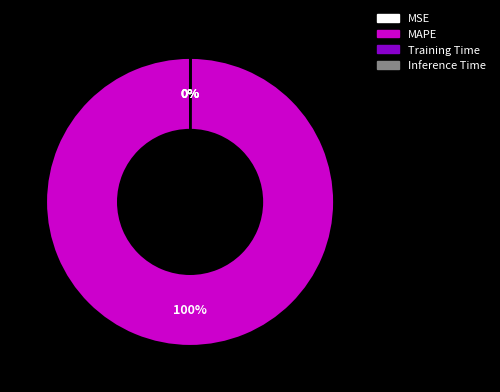

Which category has the biggest portion of the pie?

MAPE